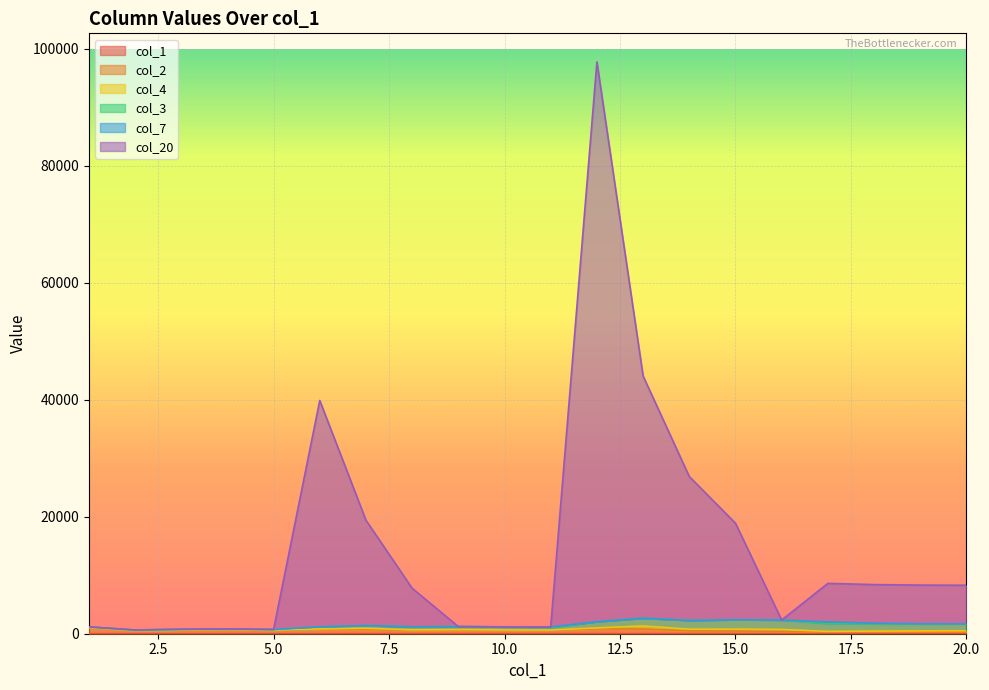

What is the approximate value of col_20 at 10, to the nearest 50?

1150